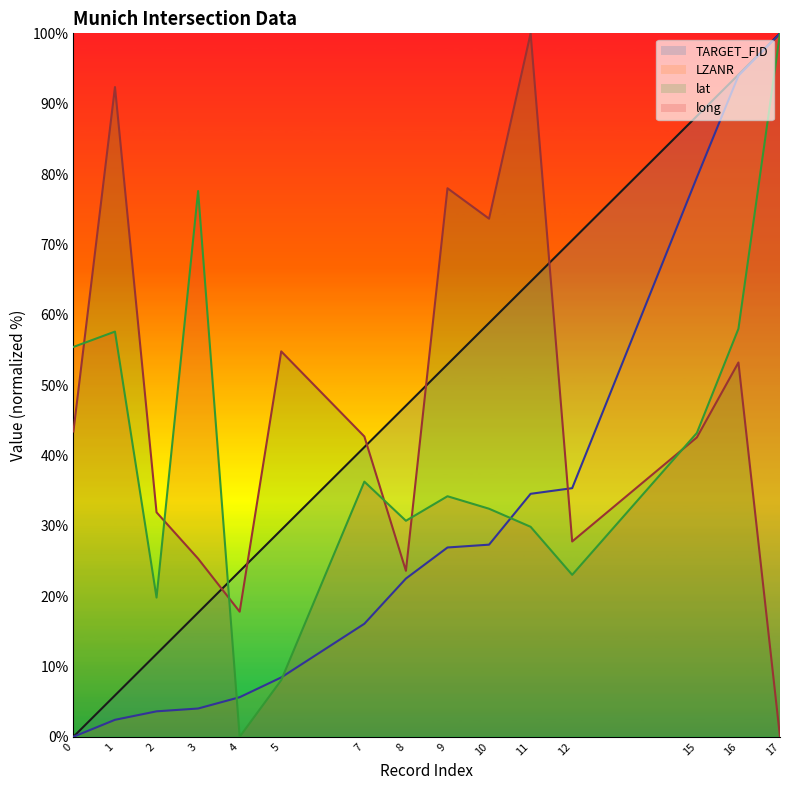

At 10, list the series in order from smallest to largest.

LZANR, long, TARGET_FID, lat